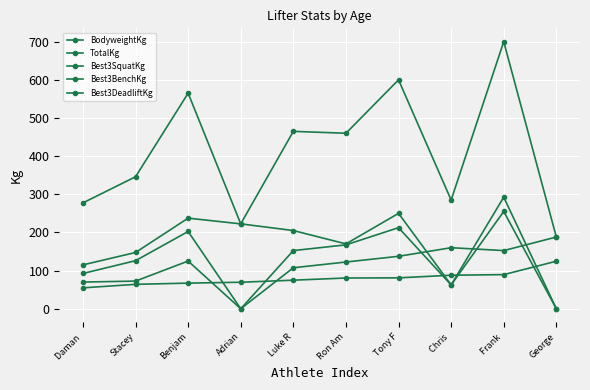

What is the label of the 5th point from the left?

Luke R